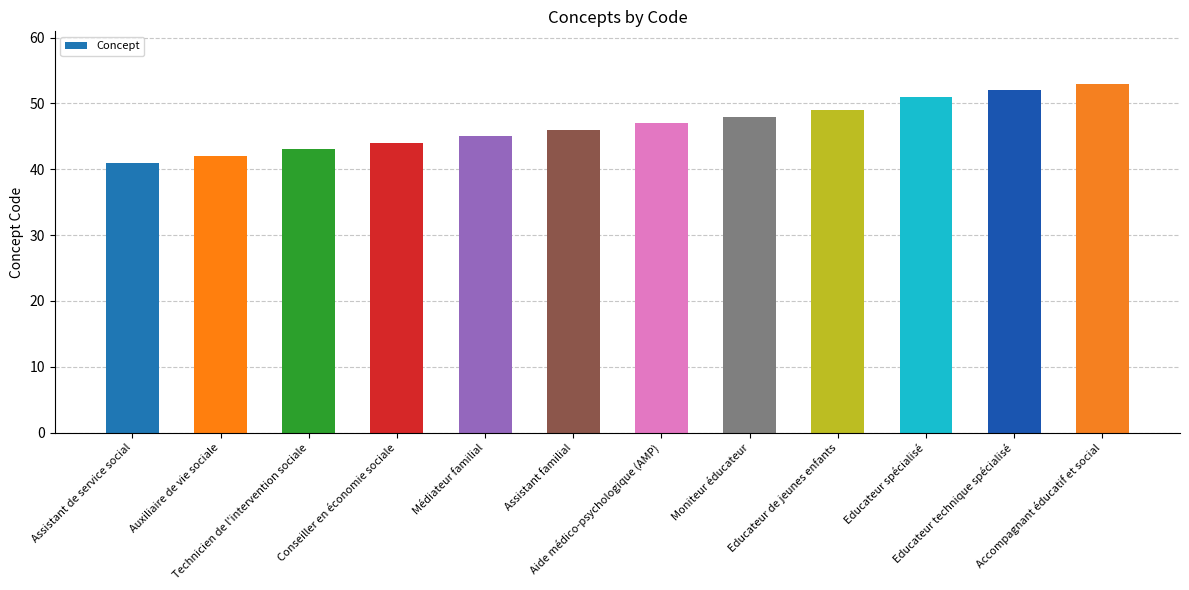

List the labels in order of value, largest first.

Accompagnant éducatif et social, Educateur technique spécialisé, Educateur spécialisé, Educateur de jeunes enfants, Moniteur éducateur, Aide médico-psychologique (AMP), Assistant familial, Médiateur familial, Conseiller en économie sociale, Technicien de l'intervention sociale, Auxiliaire de vie sociale, Assistant de service social